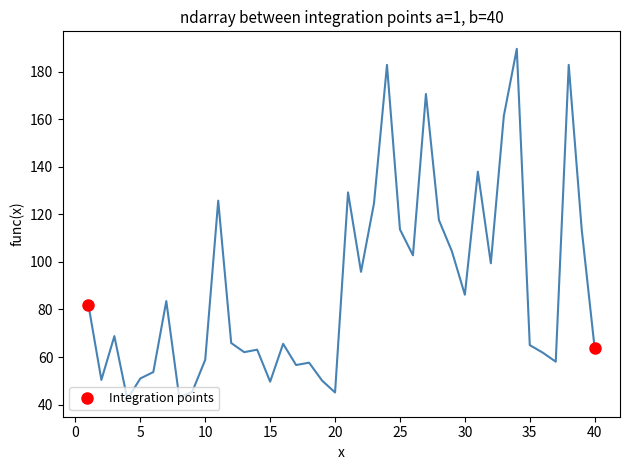

What is the greatest value displayed?

189.7